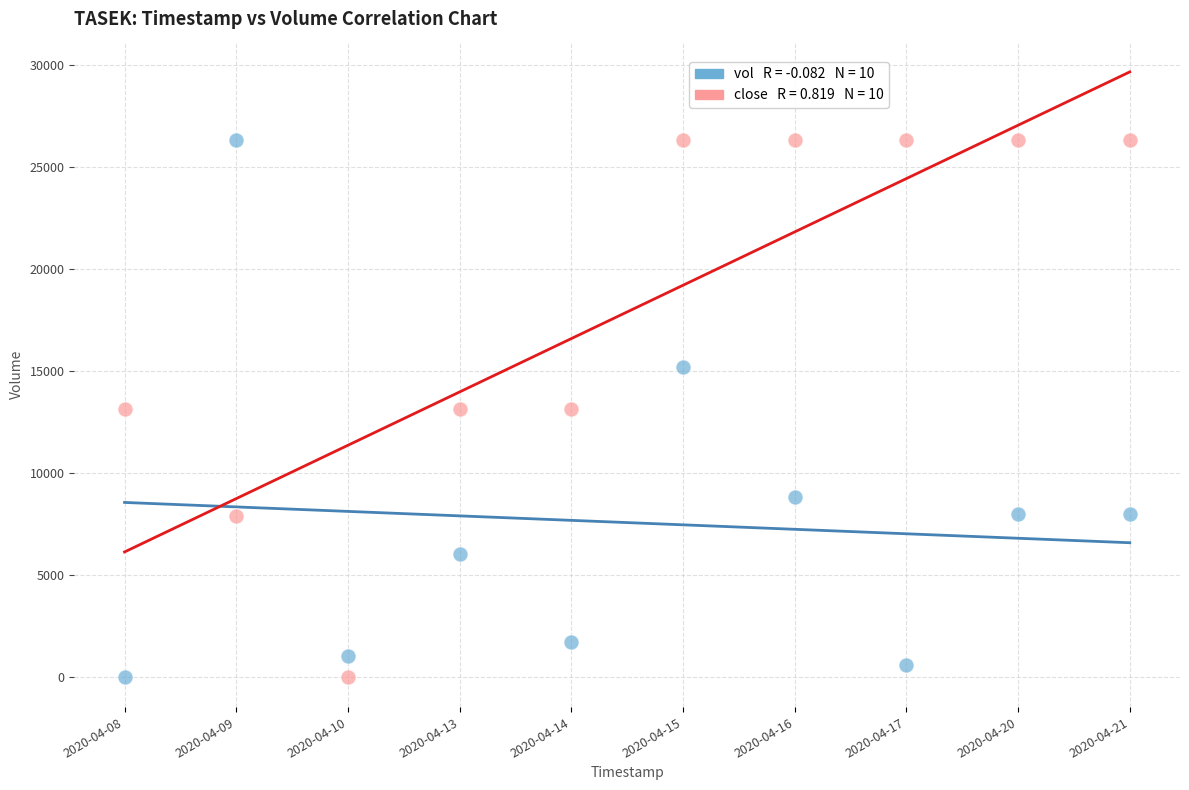

Across all data points, what is the range of Y values (max minus min)?

26300.0